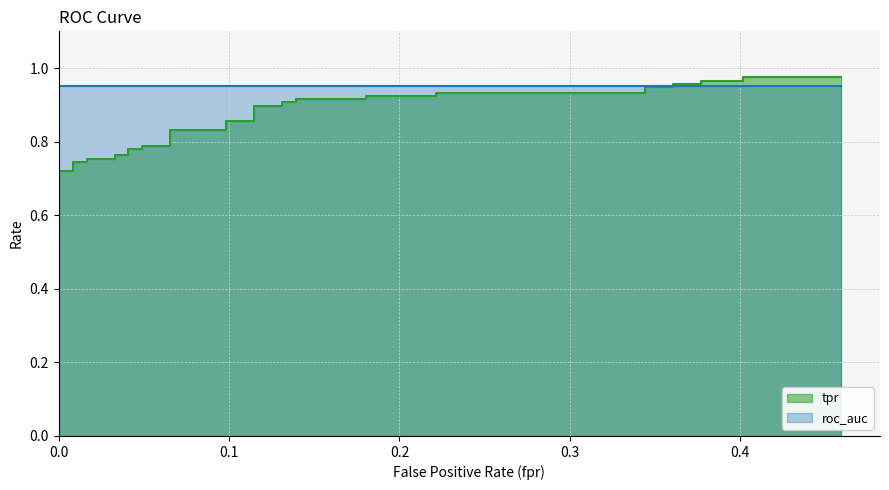

True or false: the data shows 0.5 at 0.2213114754098361.

False